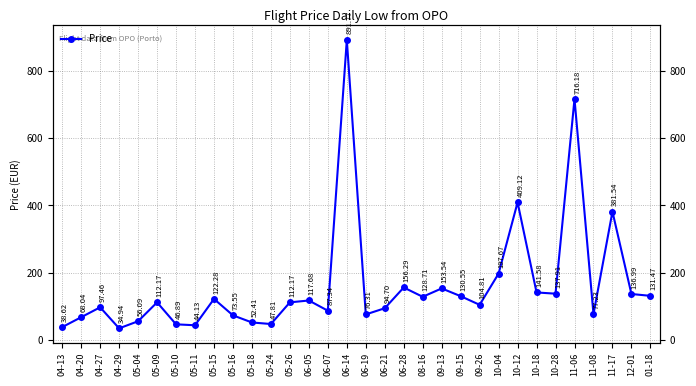

List the labels in order of value, smallest first.

04-29, 04-13, 05-11, 05-10, 05-24, 05-18, 05-04, 04-20, 05-16, 06-19, 11-08, 06-07, 06-21, 04-27, 09-26, 05-09, 05-26, 06-05, 05-15, 08-16, 09-15, 01-18, 12-01, 10-28, 10-18, 09-13, 06-28, 10-04, 11-17, 10-12, 11-06, 06-14